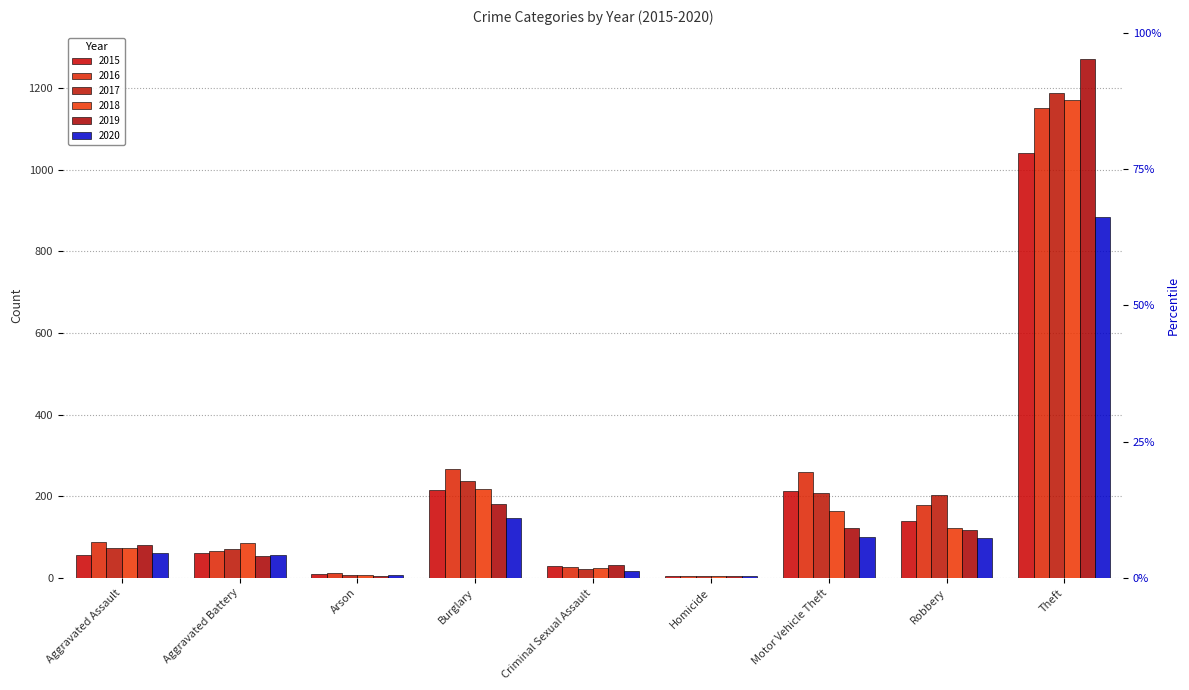

What is the greatest value displayed?

1272